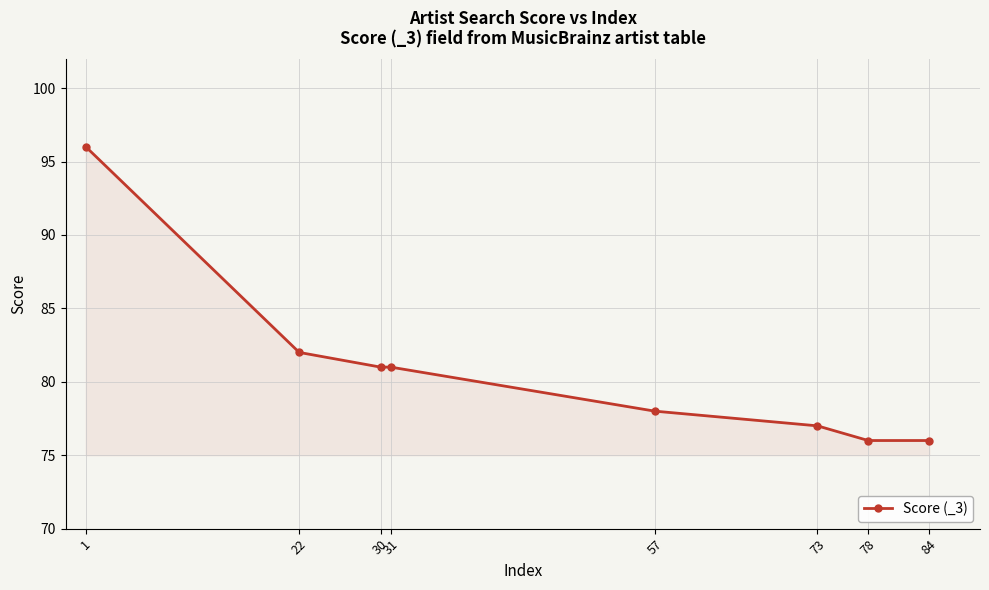

Does the chart have visible grid lines?

Yes